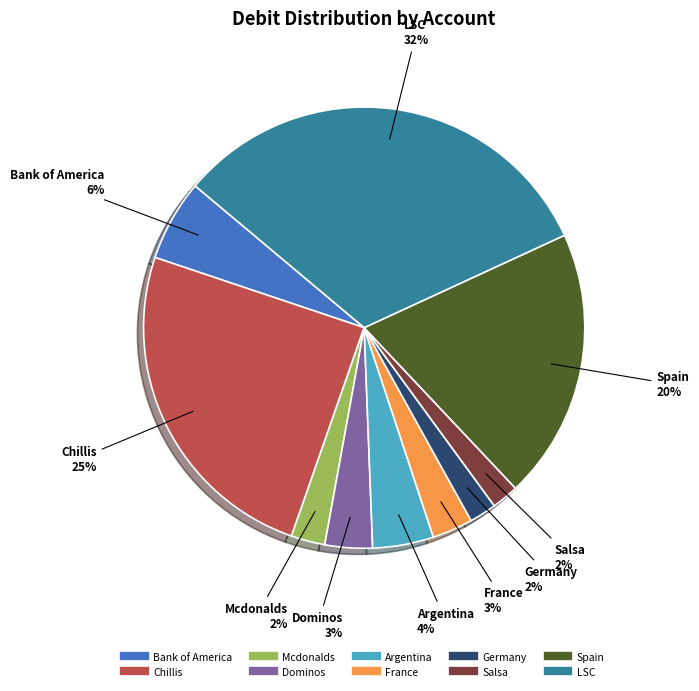

Does Spain represent more than half of the total?

No